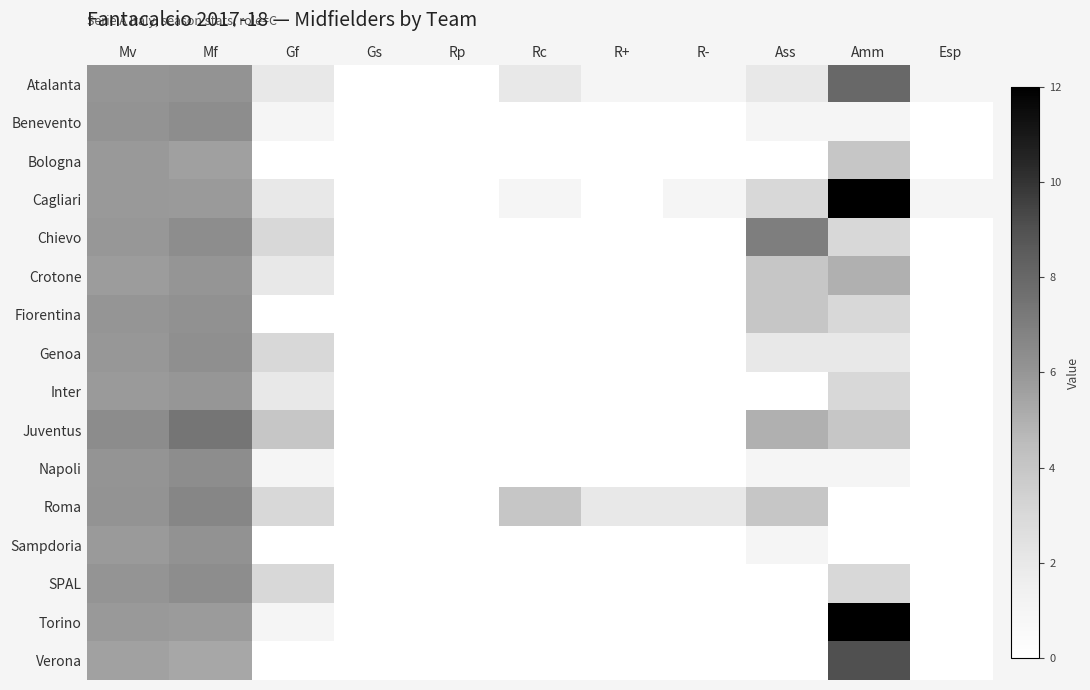

Rank the series at Mf from highest to lowest value.

Juventus, Roma, Benevento, Chievo, SPAL, Napoli, Genoa, Fiorentina, Sampdoria, Atalanta, Crotone, Inter, Cagliari, Torino, Bologna, Verona